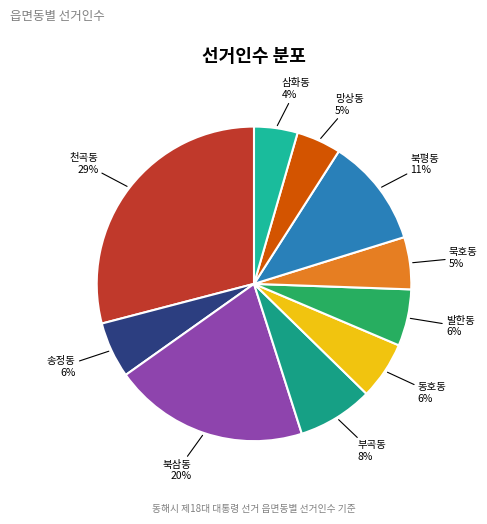

Is the sum of 삼화동 and 부곡동 greater than half?

No